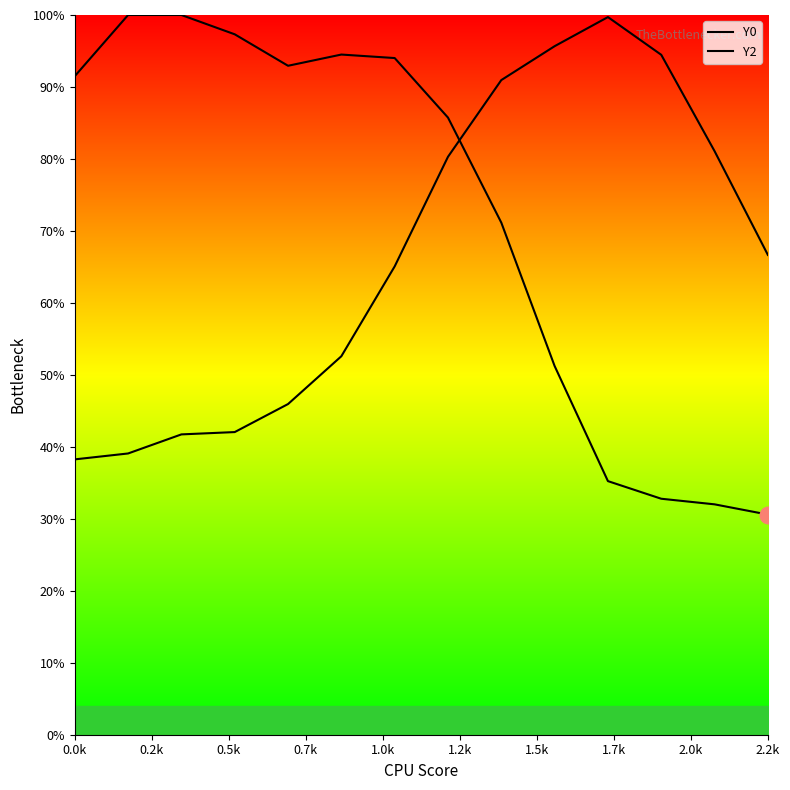

The Y2 series shows 1.3 at 10. True or false?

False